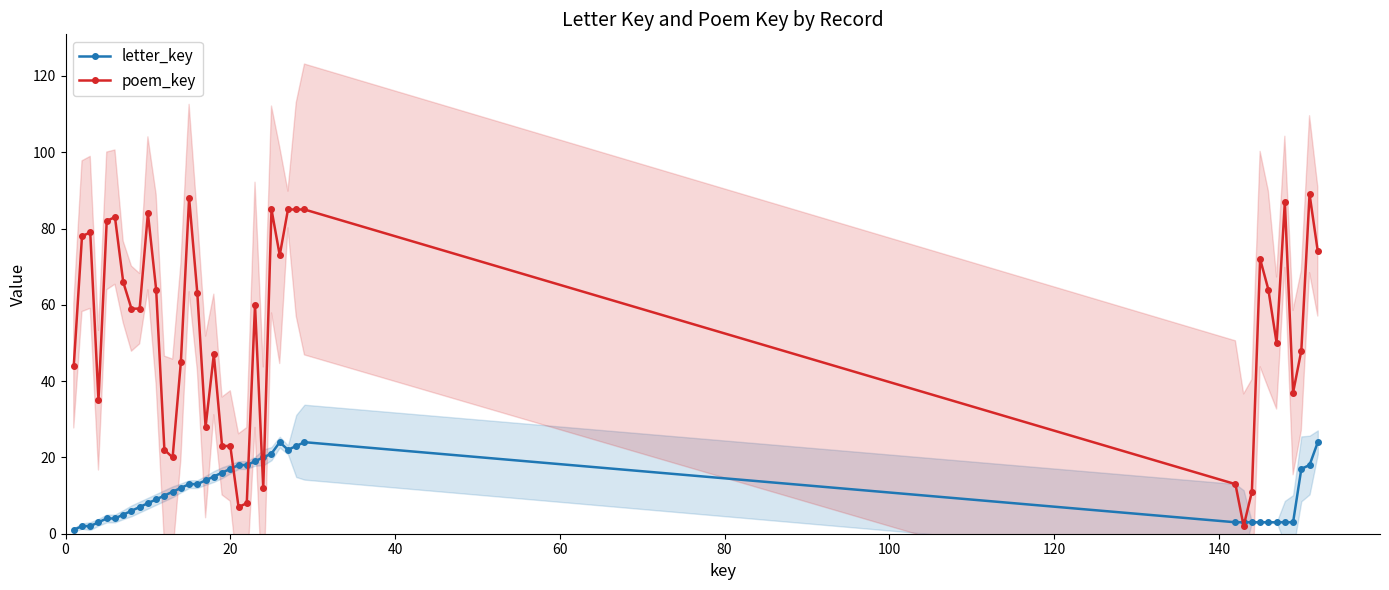

Which series ends up on top after the final intersection of letter_key and poem_key?

poem_key